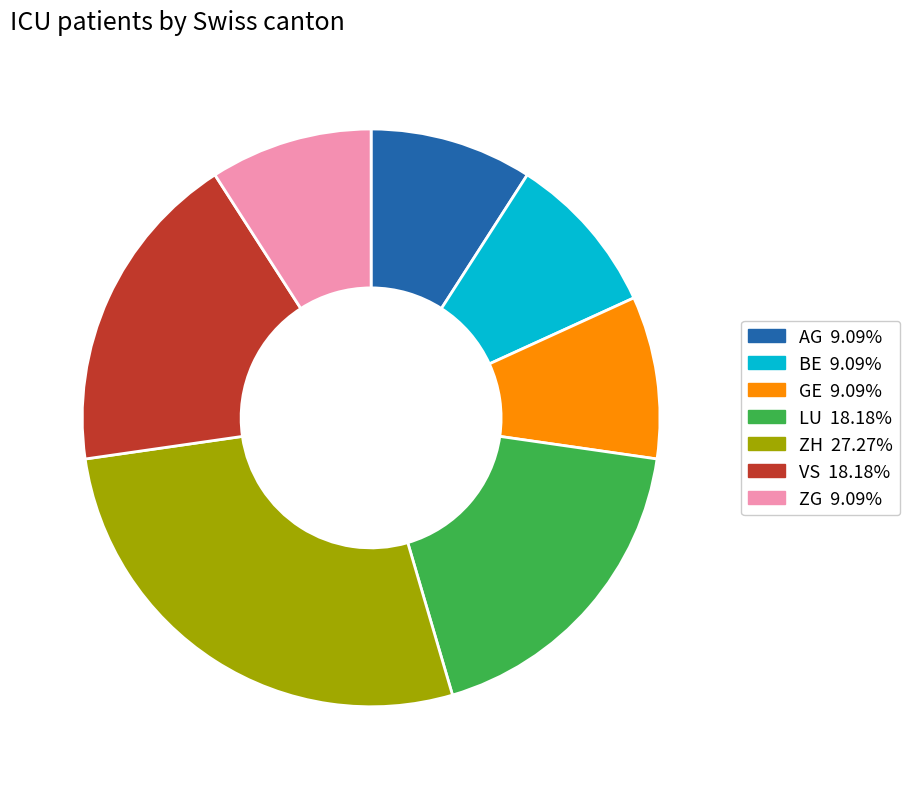

Is there any slice that represents more than half of the pie?

No